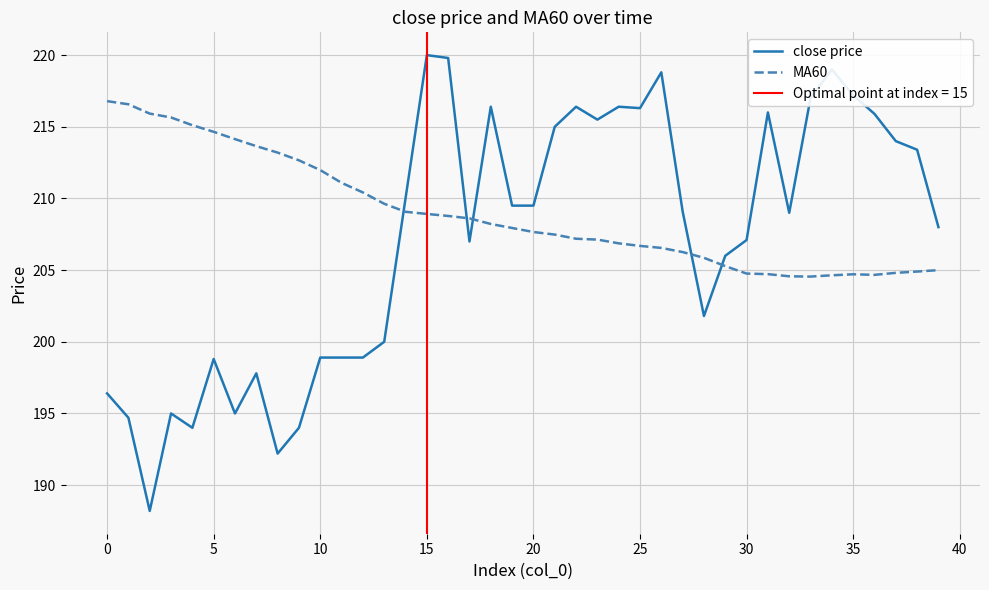

At which label does close price first exceed 209?

14